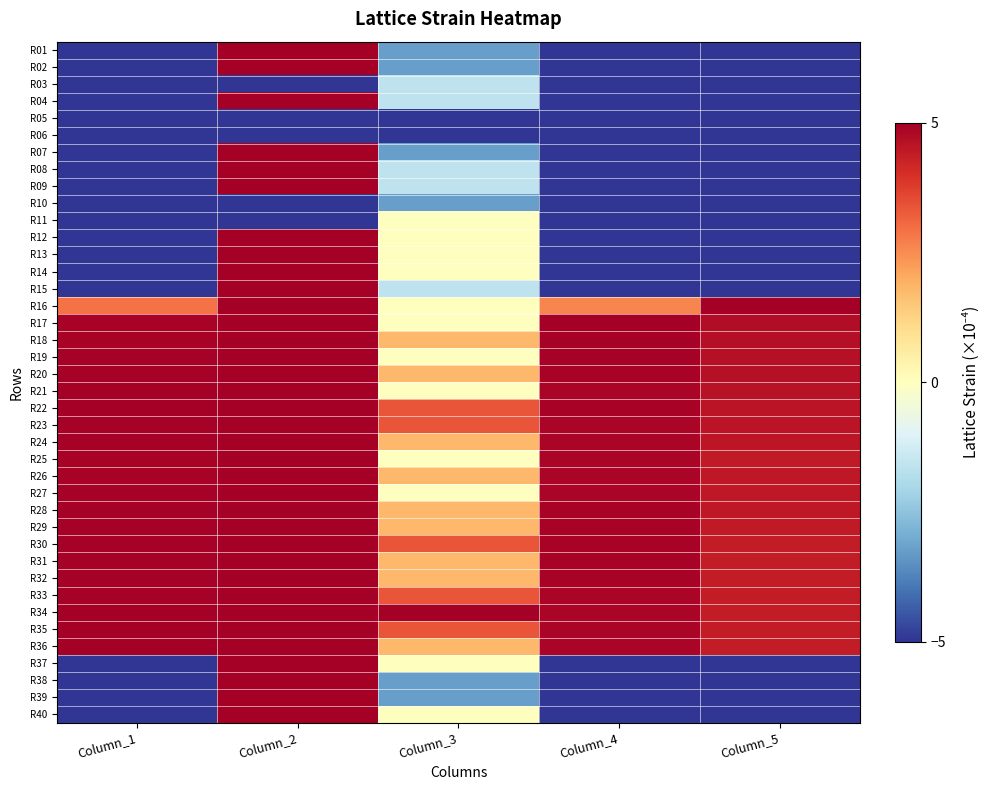

Which has a higher value, Column_3 or Column_4?

Column_3